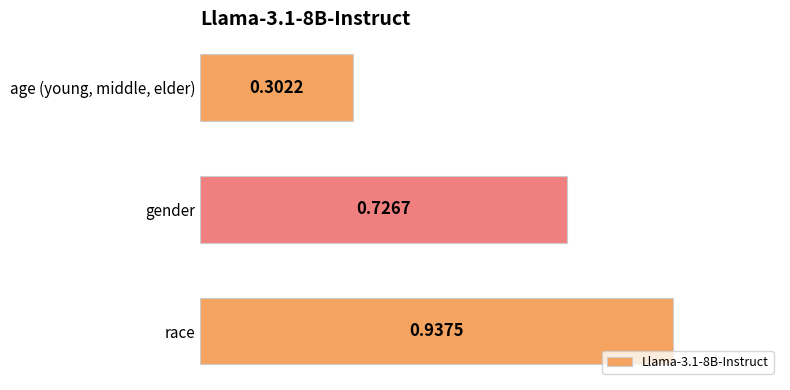

What is the label of the 2nd bar from the top?

gender